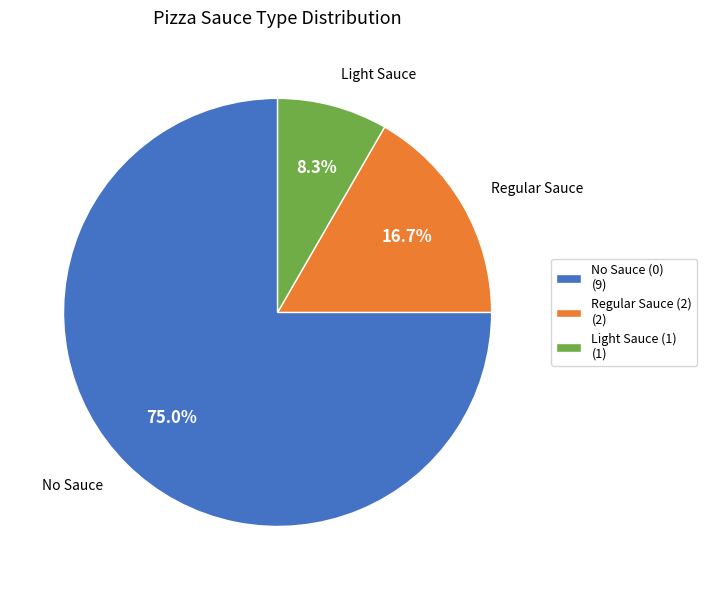

Which slice is the largest?

No Sauce (0) (9)